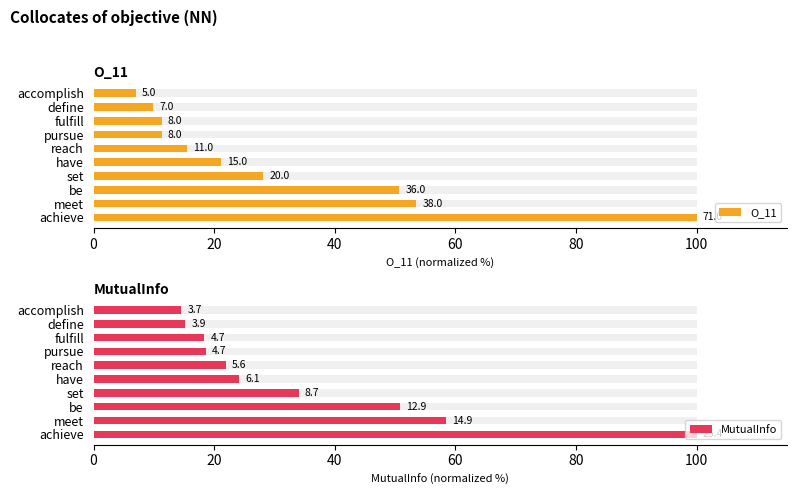

What are all the series names shown in the legend?

O_11, MutualInfo